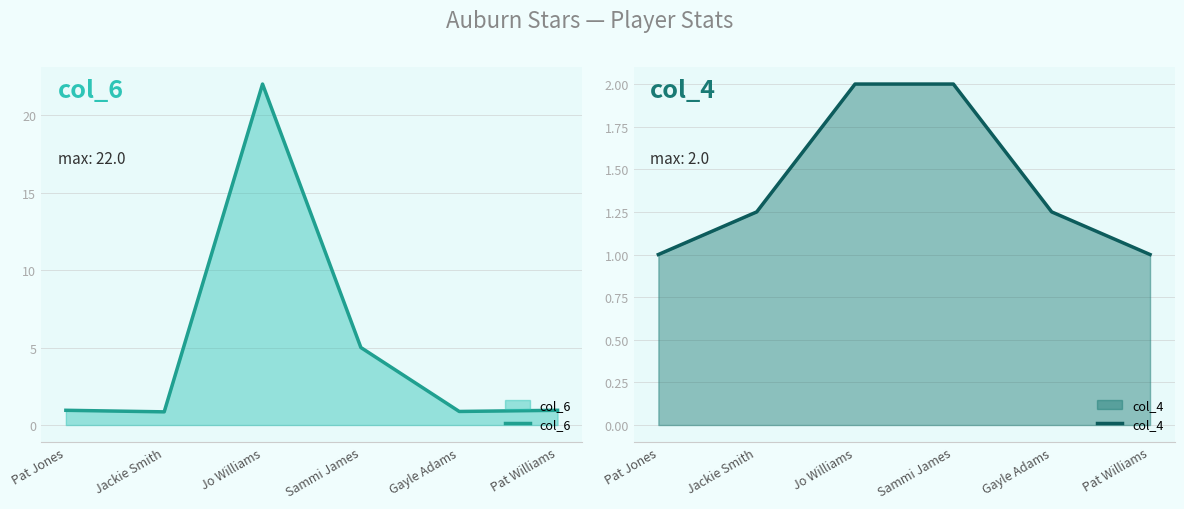

Rank the series by their average value, from highest to lowest.

col_6, col_4